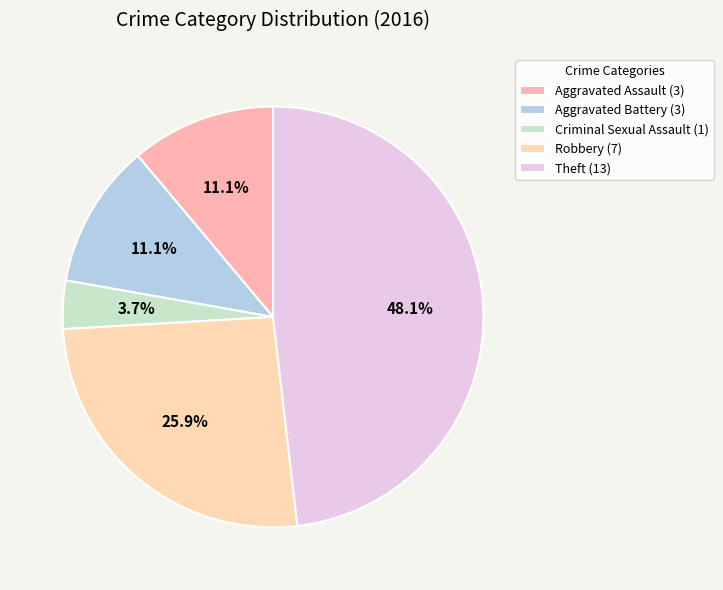

Is Criminal Sexual Assault the majority of the pie?

No